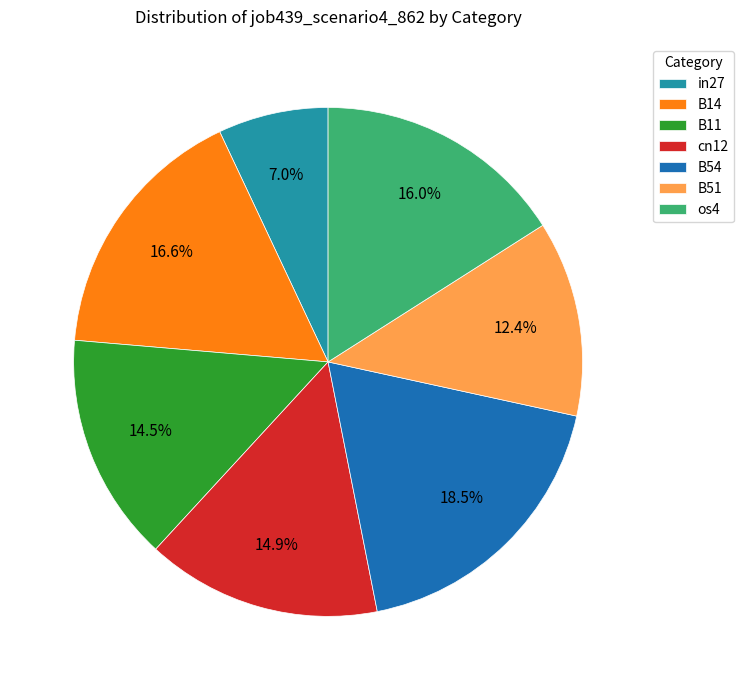

To the nearest percent, what is the difference between the in27 and B14 slice percentages?

10%